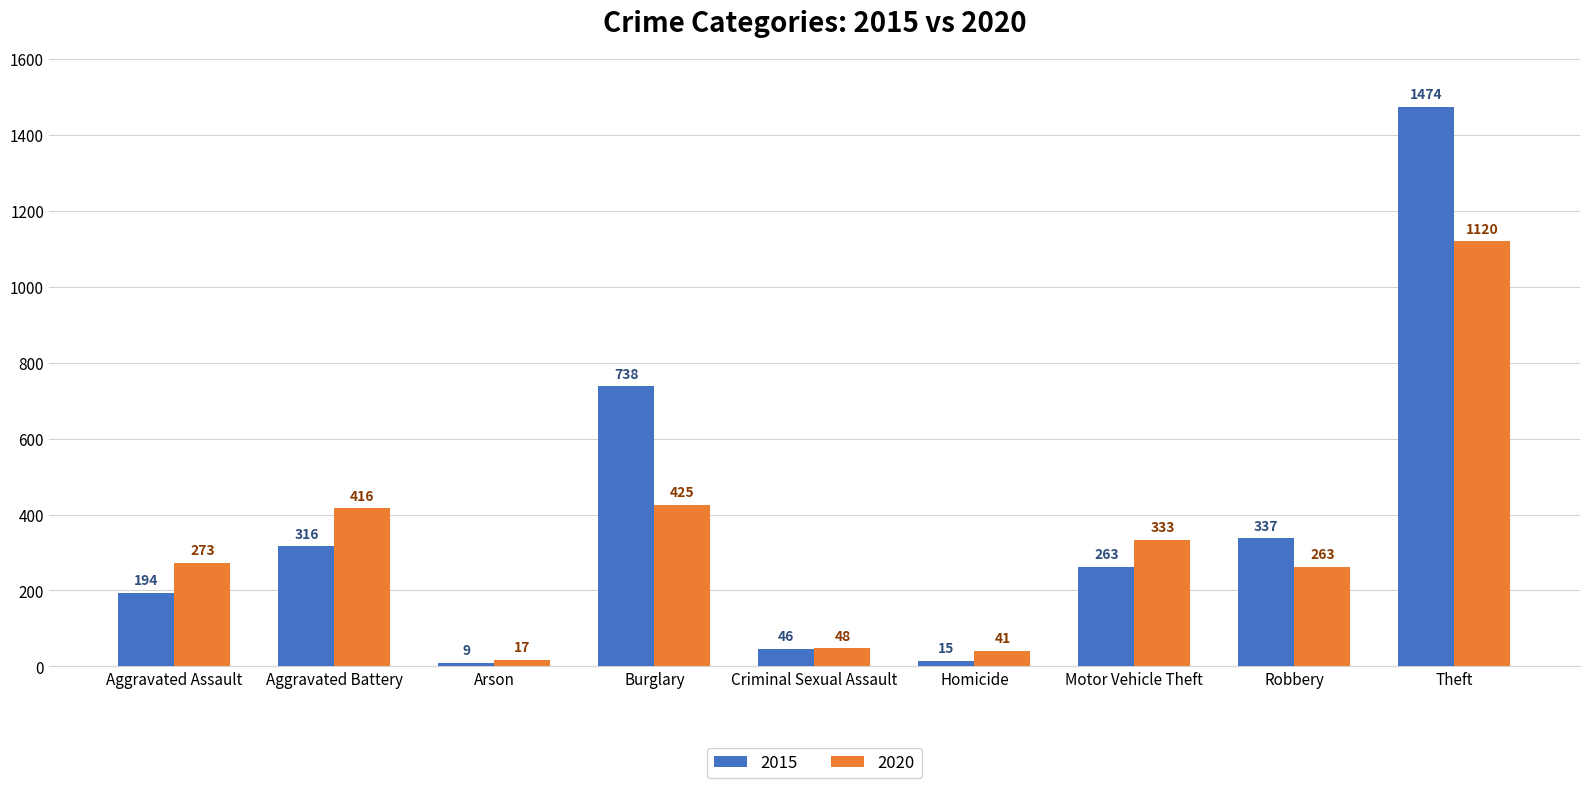

What are all the series names shown in the legend?

2015, 2020